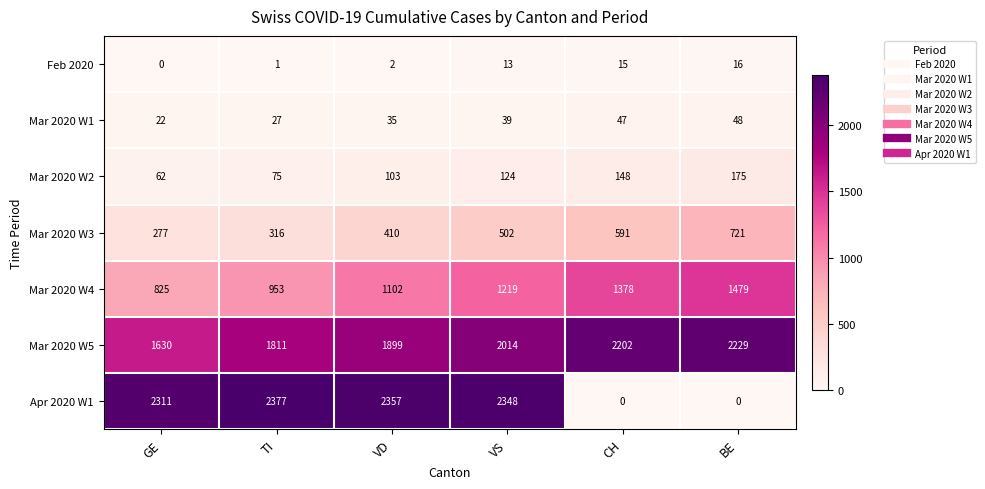

At which label does Mar 2020 W4 reach its peak?

BE